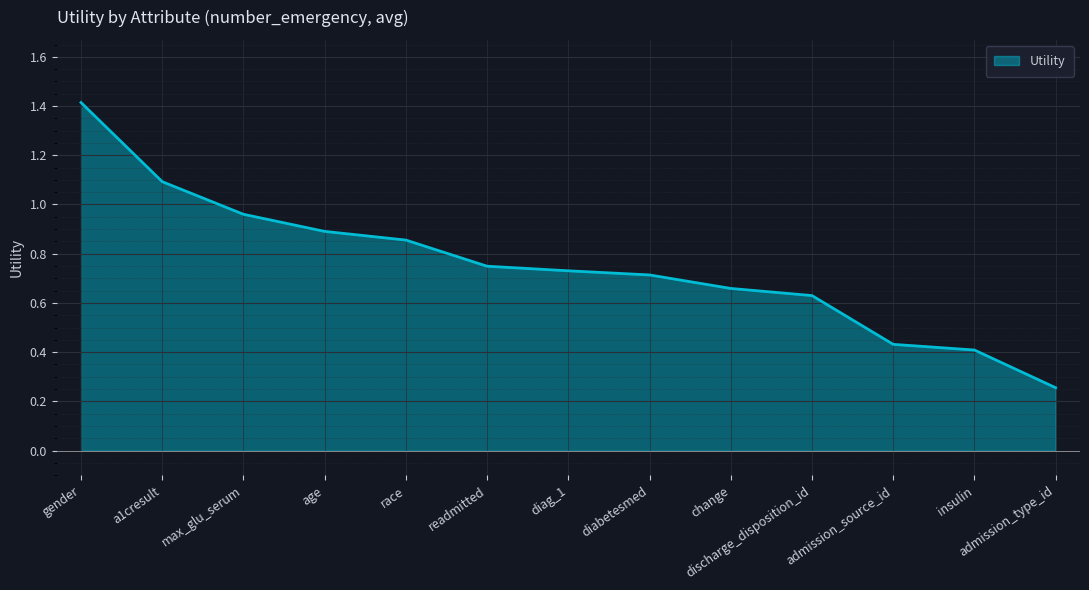

True or false: the data shows 0.4 at admission_type_id.

False